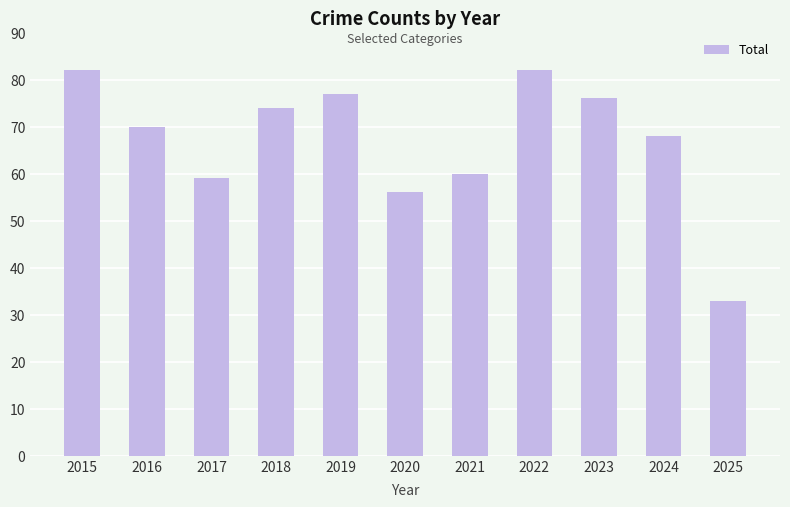

True or false: the data shows 82 at 2015.

True